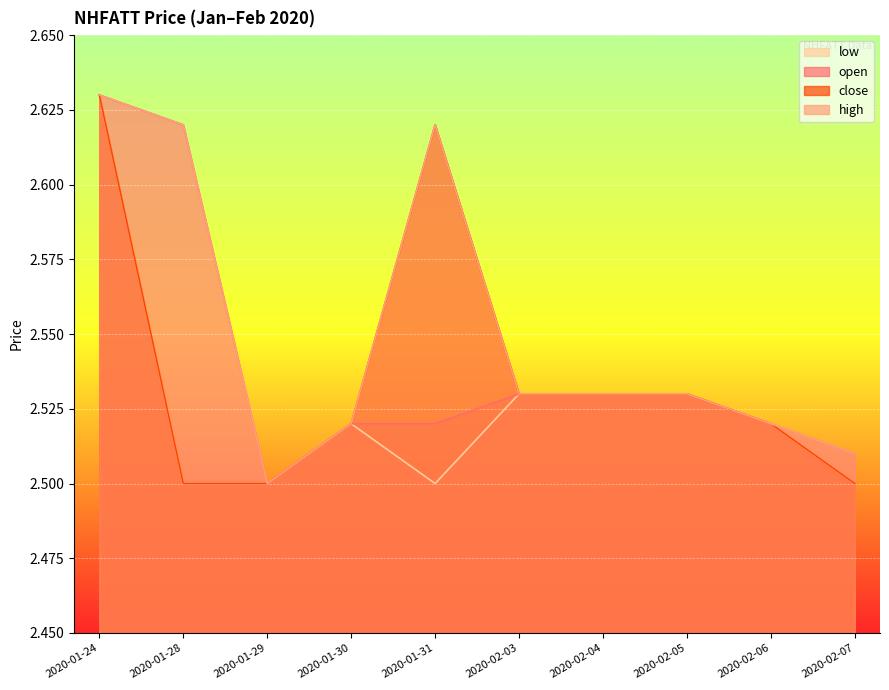

At how many categories does at least one series exceed 2?

10